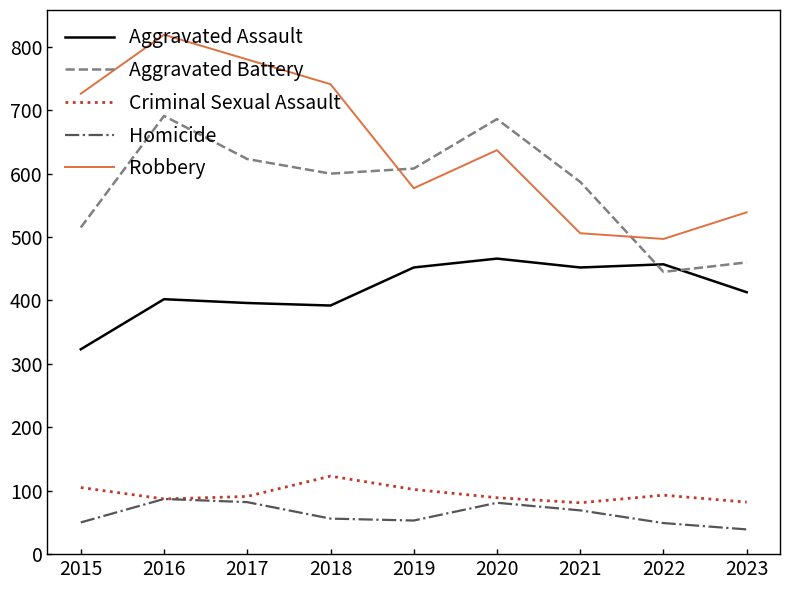

What is the sum of the Homicide values at 2020 and 2022?

130